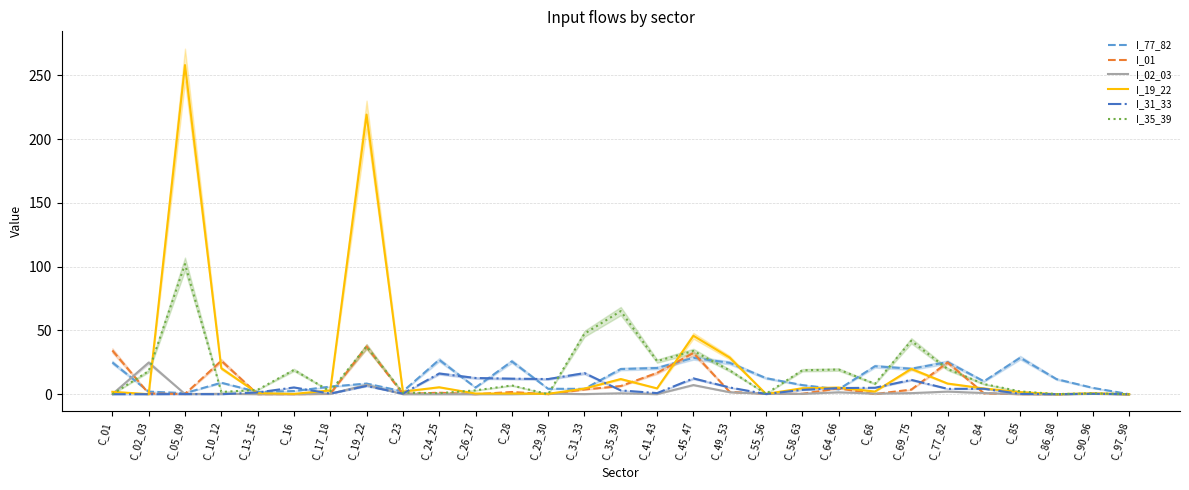

How many data points in I_02_03 are above 0?

26